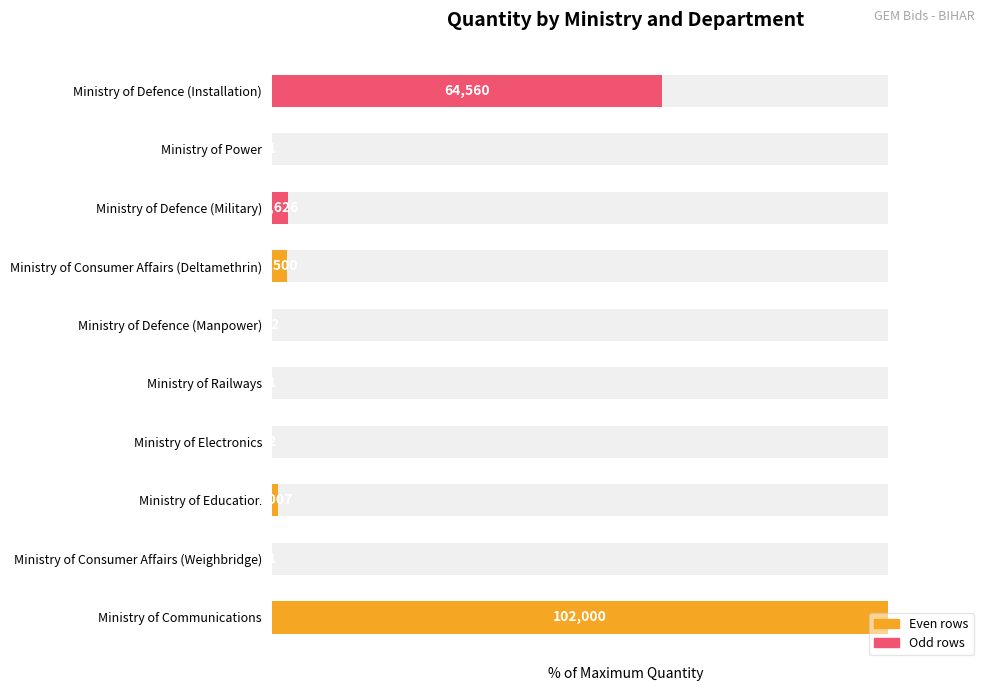

The value at Ministry of Consumer Affairs (Weighbridge) is 0.0. True or false?

True